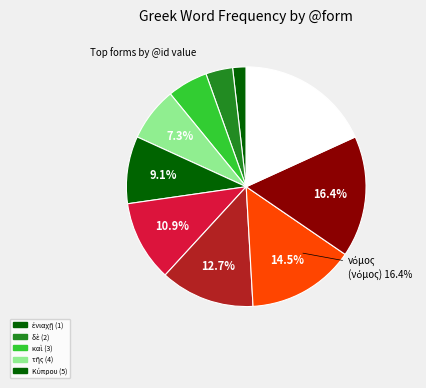

Count the number of slices in the pie.

10